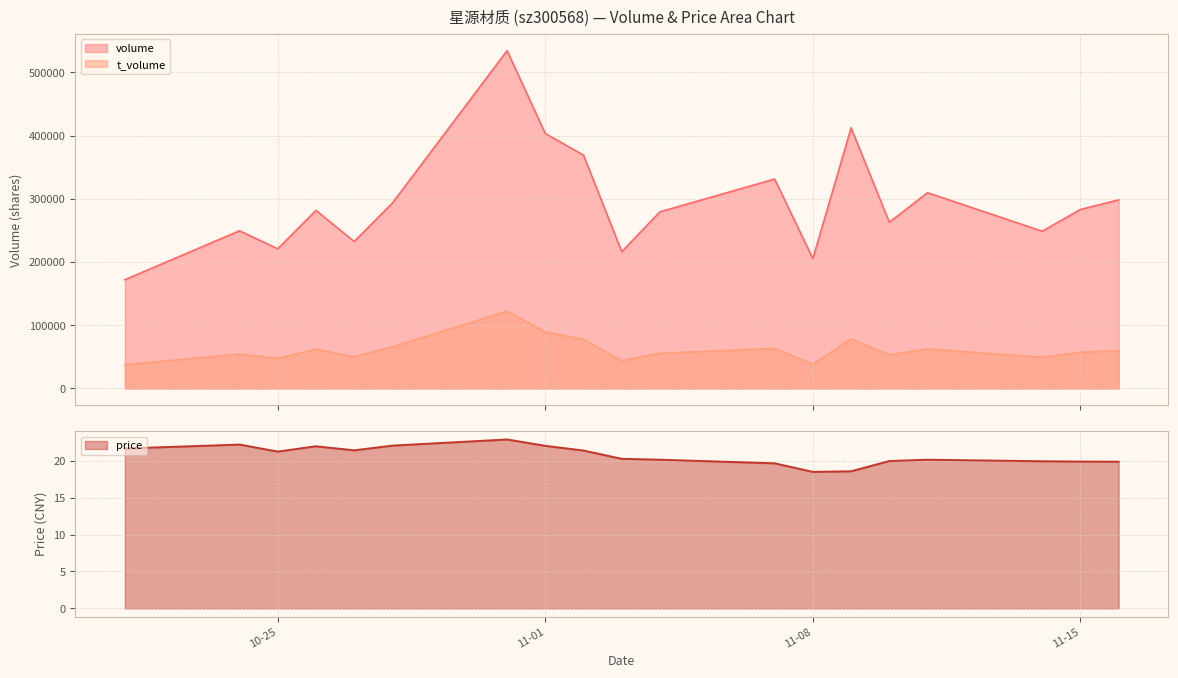

What is the maximum value shown in the chart?

534209.0